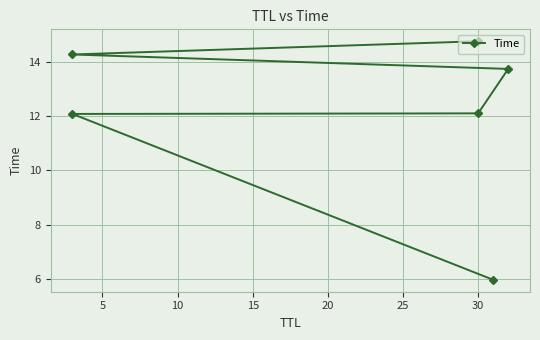

Reading left to right, transcribe all the data shown in this chart.

6.0	12.1	12.1	13.7	14.3	14.7